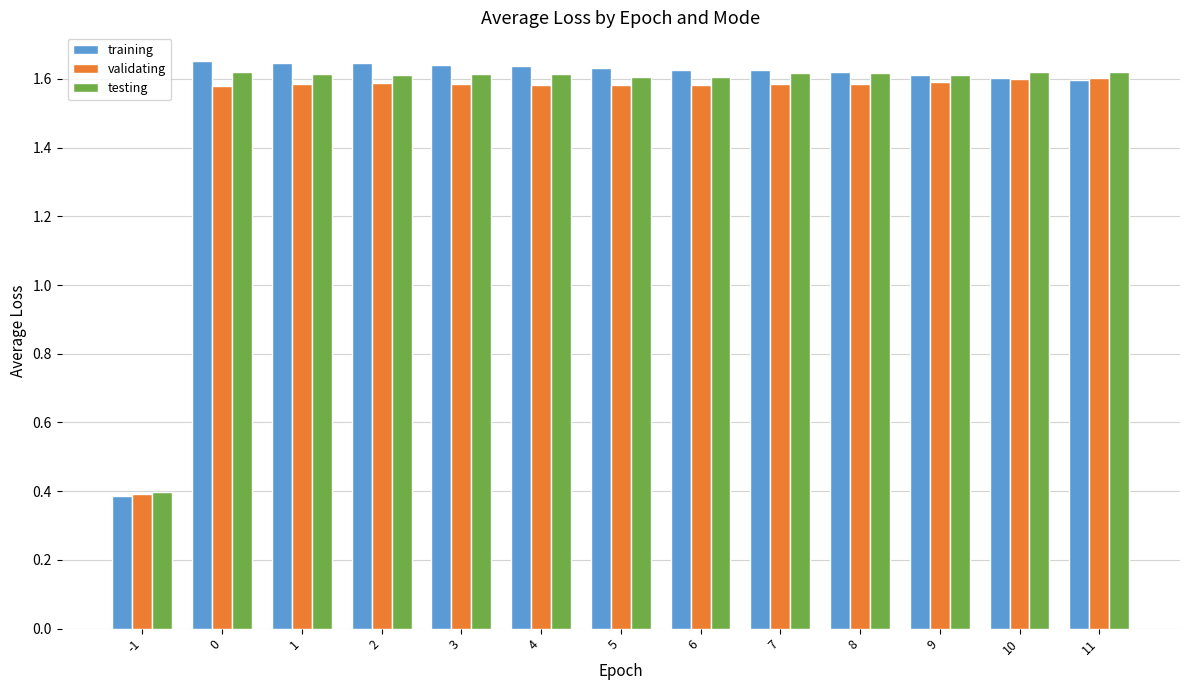

The training series shows 1.6 at 11. True or false?

True